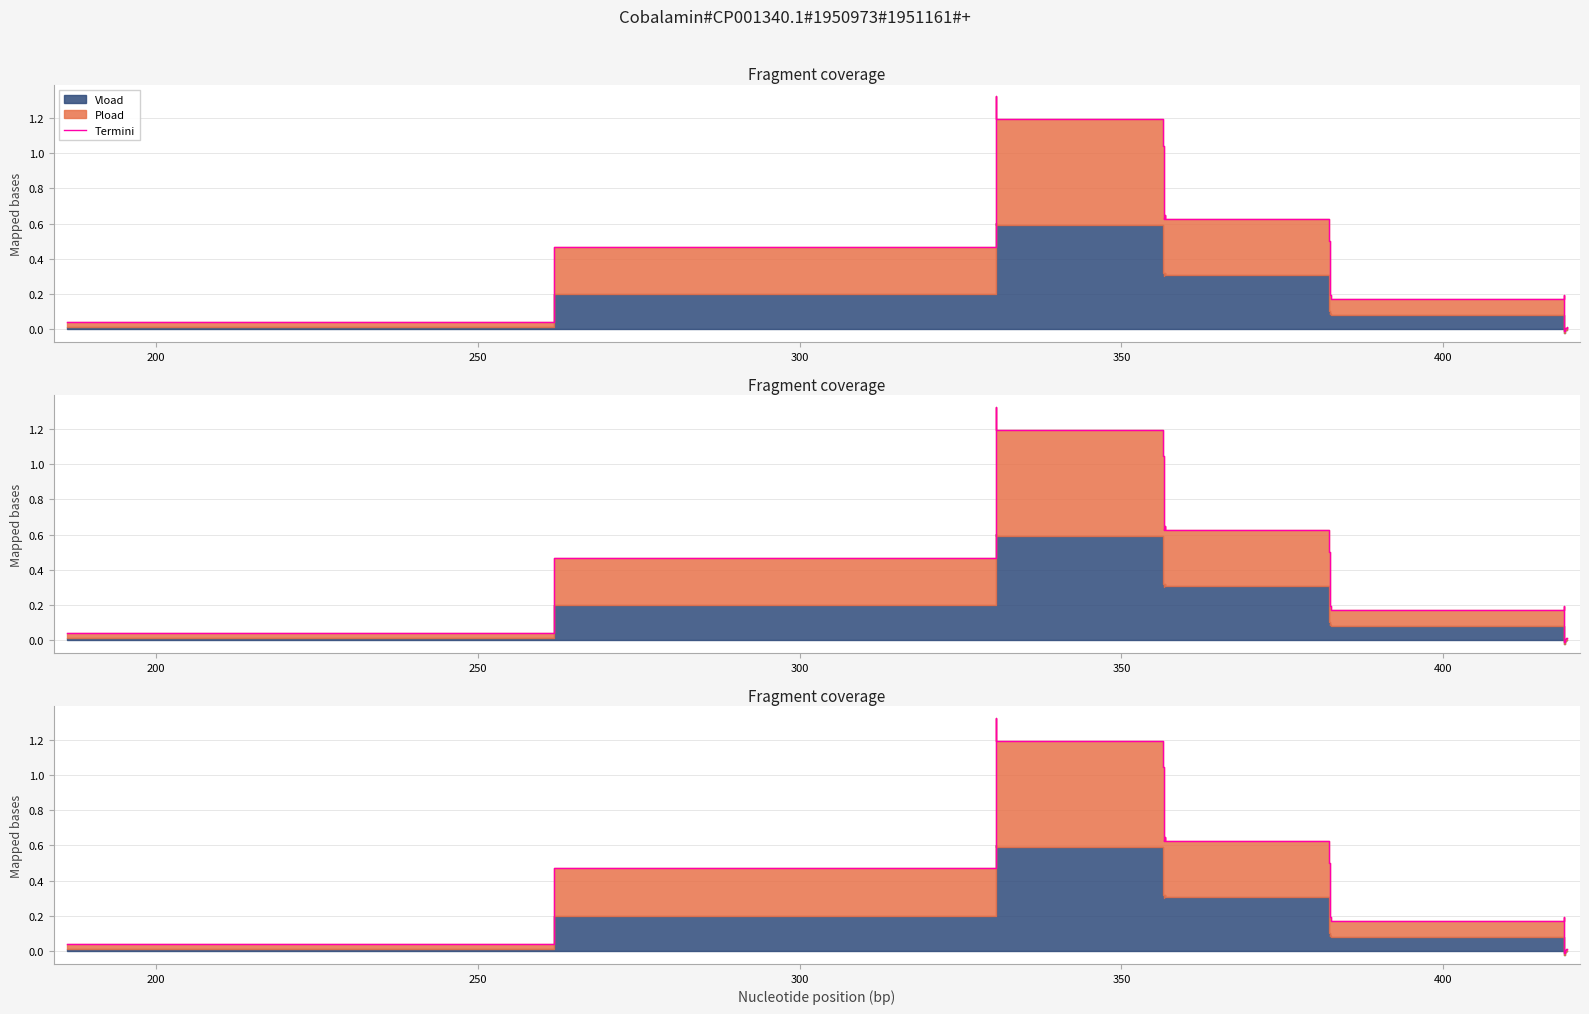

What is the average value?

0.4